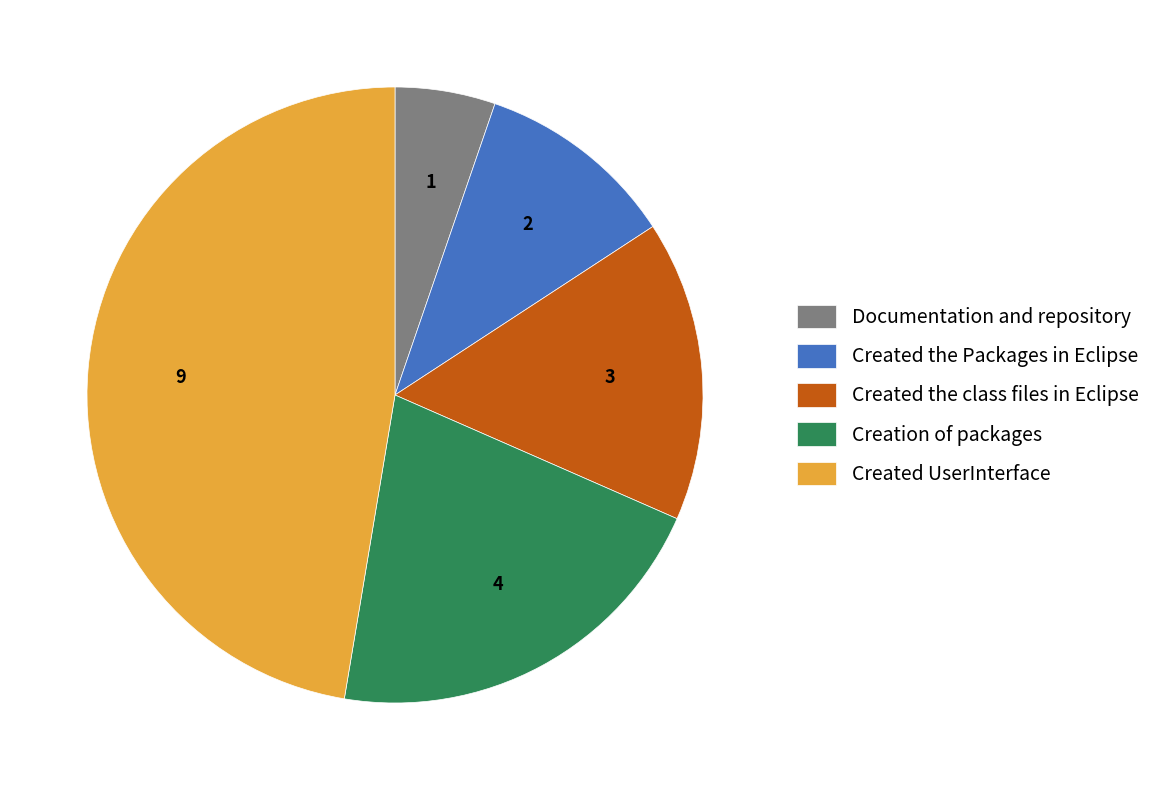

Does Created UserInterface account for over 50% of the chart?

No